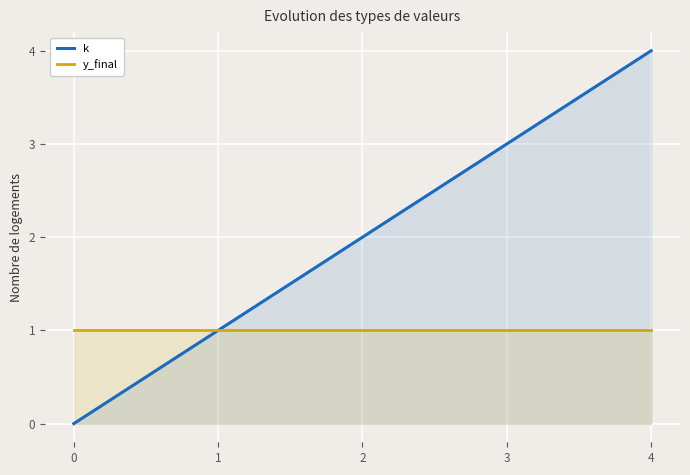

Is it true that y_final equals 1 at 3?

True